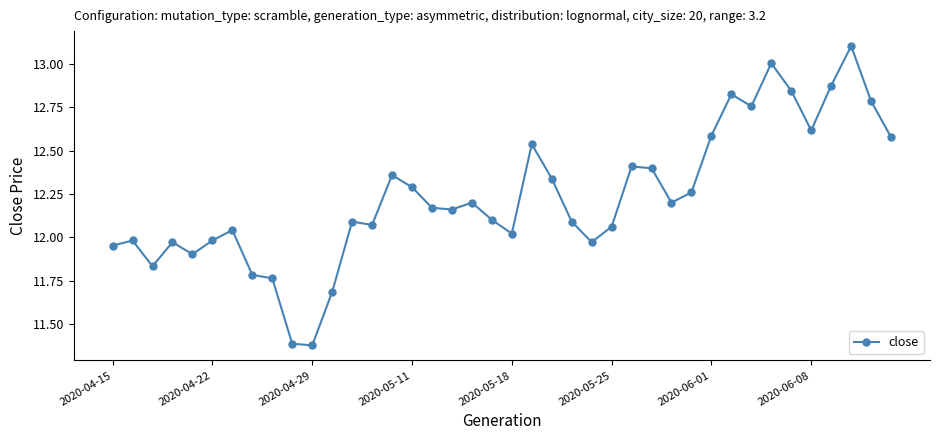

How many data points are above 12?

28